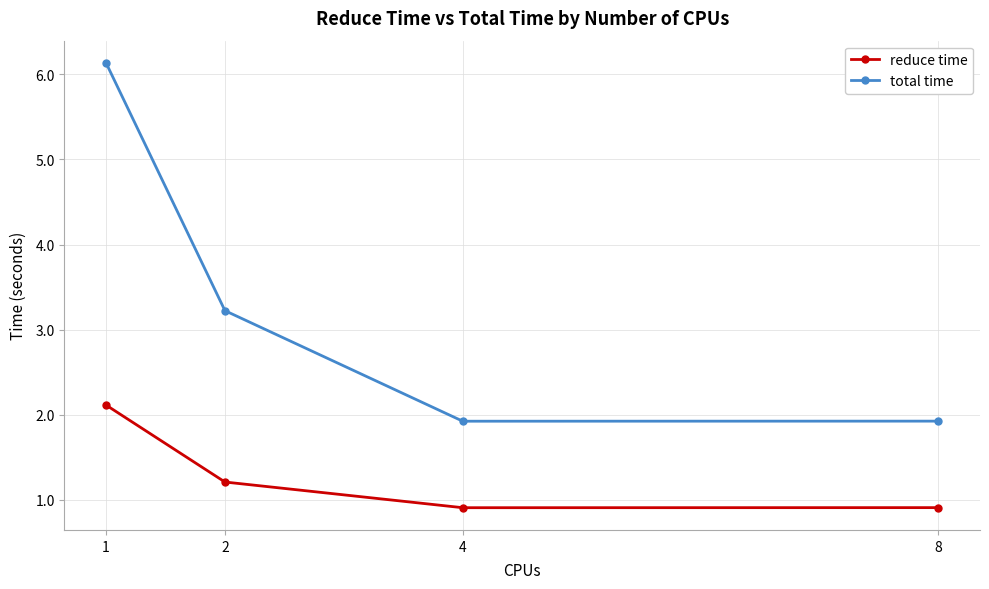

What is the maximum value shown in the chart?

6.1